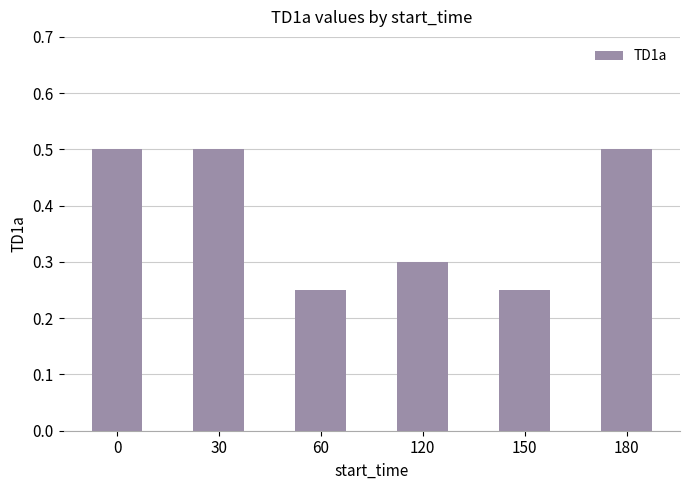

What is the greatest value displayed?

0.5